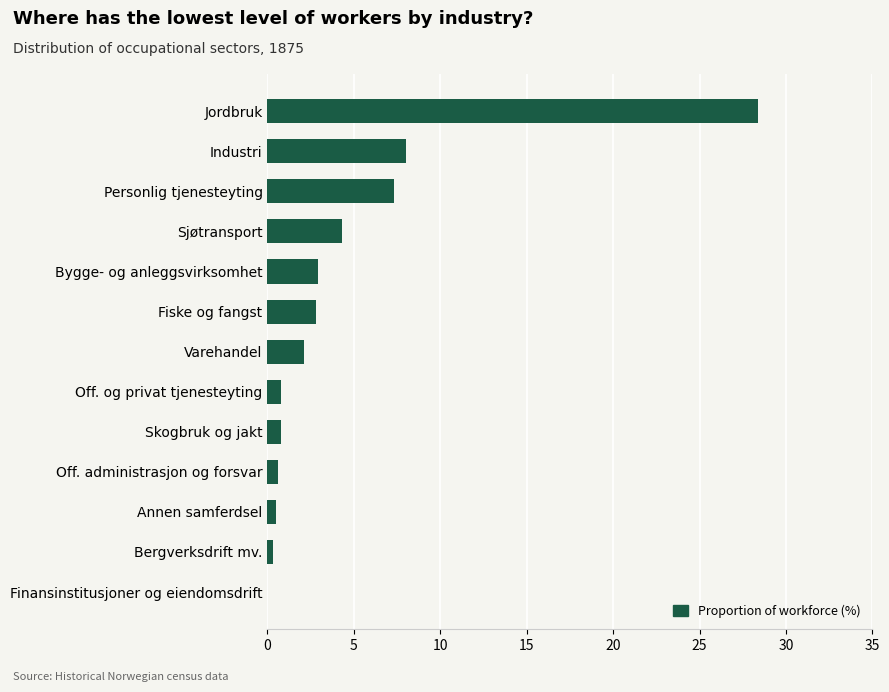

The value at Bygge- og anleggsvirksomhet is 2.9. True or false?

True